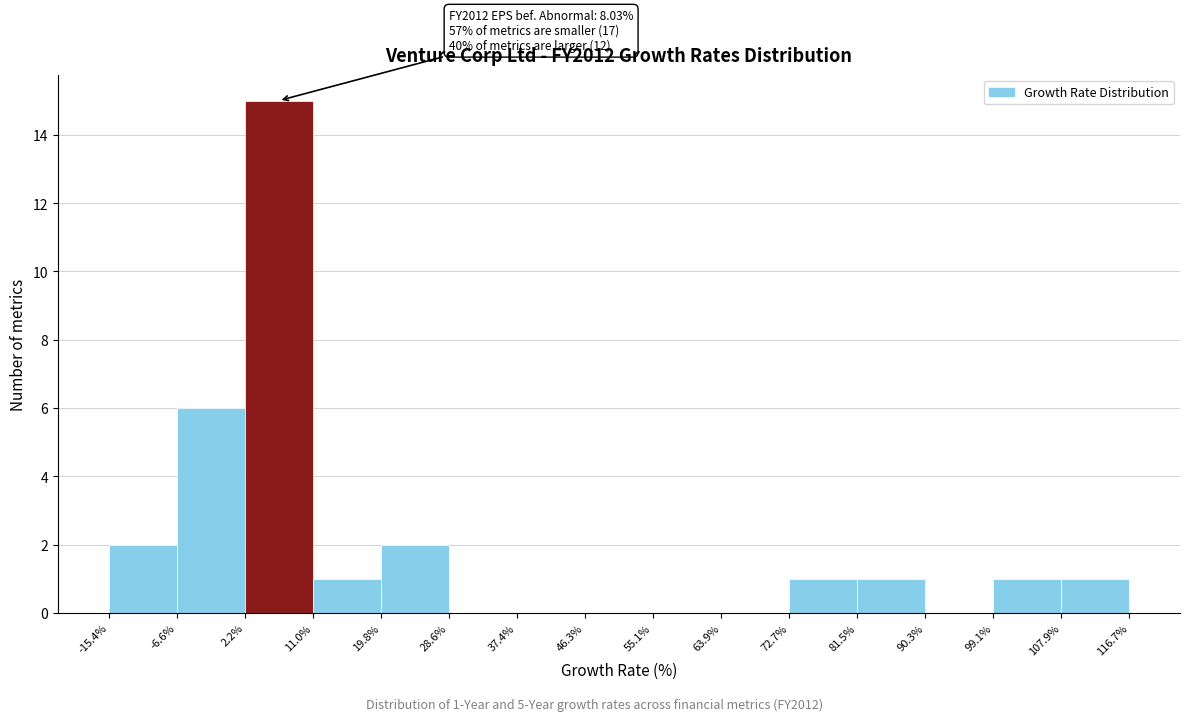

Which range on the x-axis has the tallest bar?

2.2% to 11.0%